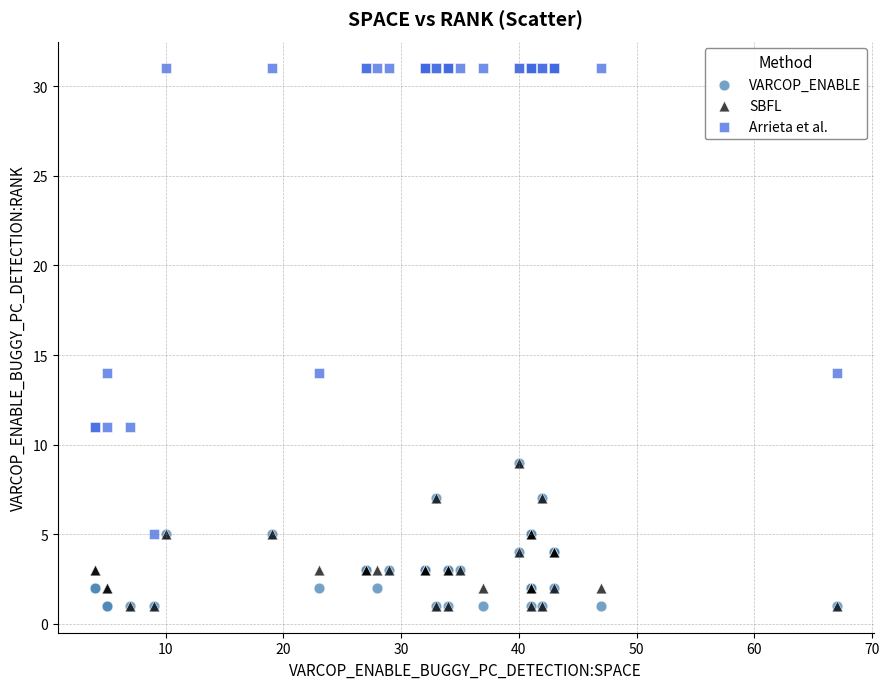

Which series contains the highest Y value?

Arrieta et al.